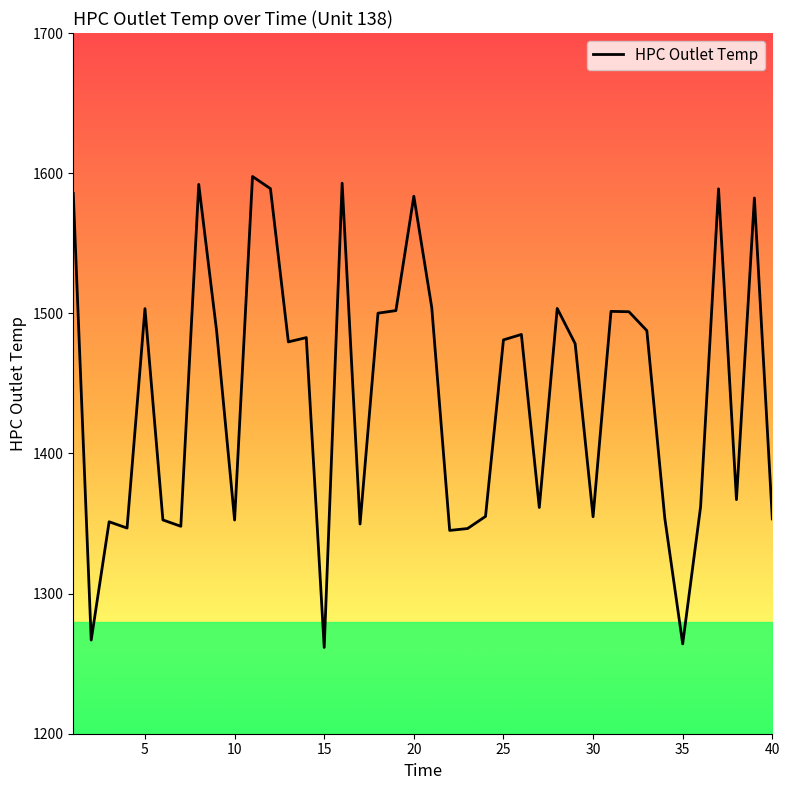

What is the maximum value shown in the chart?

1597.6